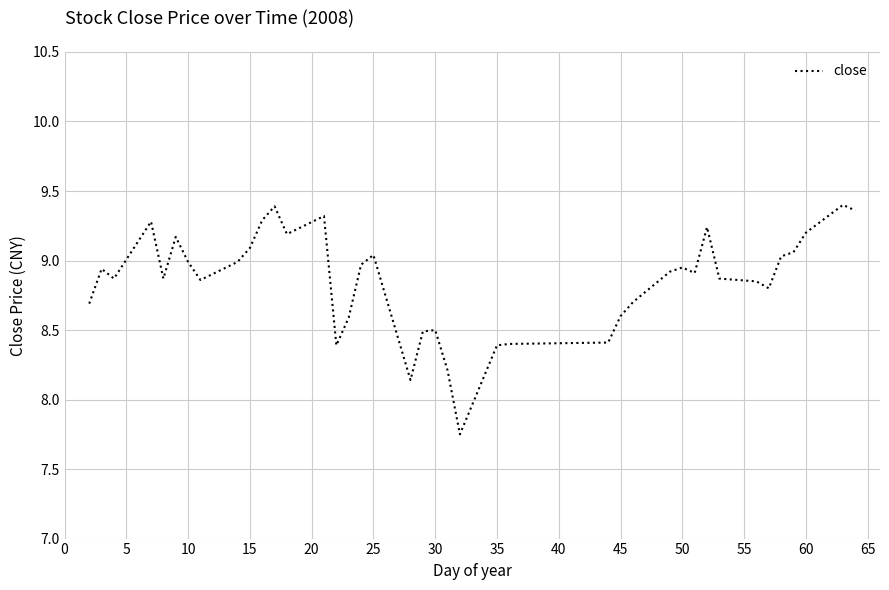

Is this an area chart (filled region under the line)?

No